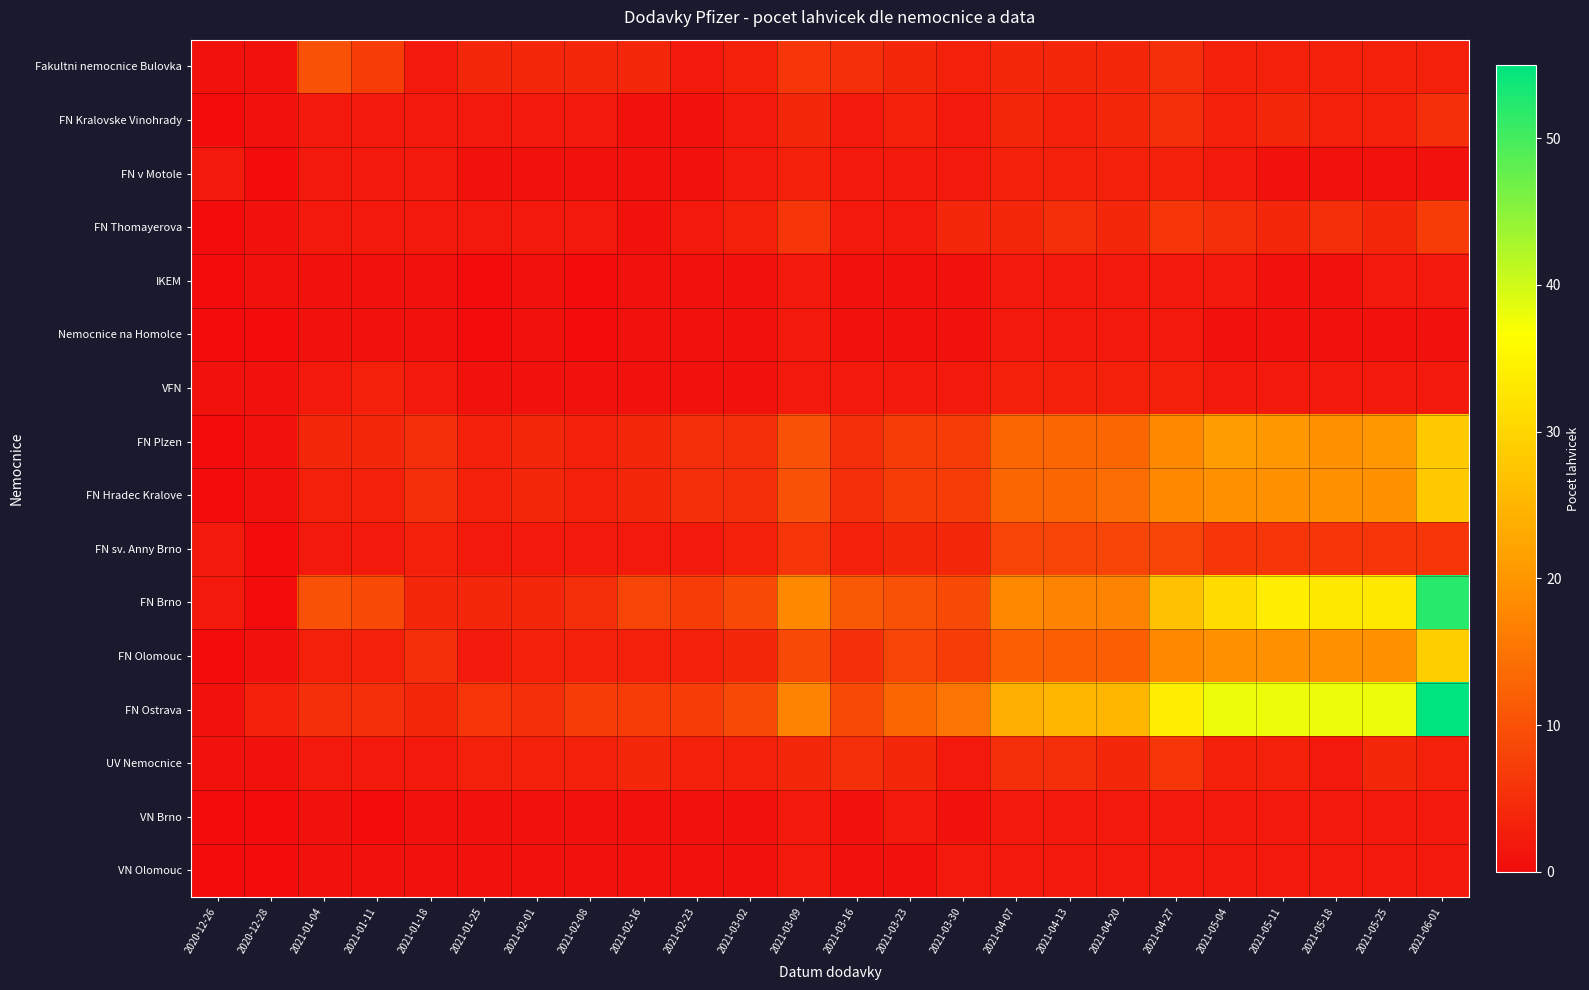

Reading left to right, extract all data points from this chart.

Fakultni nemocnice Bulovka: 2020-12-26=1	2020-12-28=1	2021-01-04=10	2021-01-11=7	2021-01-18=2	2021-01-25=4	2021-02-01=4	2021-02-08=4	2021-02-16=4	2021-02-23=2	2021-03-02=3	2021-03-09=6	2021-03-16=5	2021-03-23=4	2021-03-30=3	2021-04-07=4	2021-04-13=4	2021-04-20=4	2021-04-27=5	2021-05-04=3	2021-05-11=3	2021-05-18=3	2021-05-25=3	2021-06-01=3
FN Kralovske Vinohrady: 2020-12-26=0	2020-12-28=1	2021-01-04=2	2021-01-11=2	2021-01-18=2	2021-01-25=2	2021-02-01=2	2021-02-08=2	2021-02-16=1	2021-02-23=1	2021-03-02=2	2021-03-09=4	2021-03-16=2	2021-03-23=3	2021-03-30=2	2021-04-07=4	2021-04-13=3	2021-04-20=4	2021-04-27=5	2021-05-04=3	2021-05-11=4	2021-05-18=3	2021-05-25=3	2021-06-01=5
FN v Motole: 2020-12-26=2	2020-12-28=0	2021-01-04=2	2021-01-11=2	2021-01-18=2	2021-01-25=1	2021-02-01=1	2021-02-08=1	2021-02-16=1	2021-02-23=1	2021-03-02=2	2021-03-09=3	2021-03-16=2	2021-03-23=2	2021-03-30=2	2021-04-07=3	2021-04-13=3	2021-04-20=3	2021-04-27=3	2021-05-04=2	2021-05-11=1	2021-05-18=1	2021-05-25=1	2021-06-01=1
FN Thomayerova: 2020-12-26=0	2020-12-28=1	2021-01-04=2	2021-01-11=2	2021-01-18=2	2021-01-25=2	2021-02-01=2	2021-02-08=2	2021-02-16=1	2021-02-23=2	2021-03-02=3	2021-03-09=6	2021-03-16=2	2021-03-23=2	2021-03-30=4	2021-04-07=4	2021-04-13=5	2021-04-20=4	2021-04-27=6	2021-05-04=5	2021-05-11=4	2021-05-18=5	2021-05-25=4	2021-06-01=7
IKEM: 2020-12-26=0	2020-12-28=1	2021-01-04=1	2021-01-11=1	2021-01-18=1	2021-01-25=0	2021-02-01=1	2021-02-08=0	2021-02-16=1	2021-02-23=1	2021-03-02=1	2021-03-09=2	2021-03-16=1	2021-03-23=1	2021-03-30=1	2021-04-07=2	2021-04-13=2	2021-04-20=2	2021-04-27=2	2021-05-04=2	2021-05-11=1	2021-05-18=1	2021-05-25=2	2021-06-01=2
Nemocnice na Homolce: 2020-12-26=0	2020-12-28=0	2021-01-04=1	2021-01-11=1	2021-01-18=1	2021-01-25=0	2021-02-01=1	2021-02-08=0	2021-02-16=1	2021-02-23=1	2021-03-02=1	2021-03-09=2	2021-03-16=1	2021-03-23=1	2021-03-30=1	2021-04-07=2	2021-04-13=2	2021-04-20=2	2021-04-27=2	2021-05-04=1	2021-05-11=1	2021-05-18=1	2021-05-25=1	2021-06-01=1
VFN: 2020-12-26=1	2020-12-28=1	2021-01-04=2	2021-01-11=3	2021-01-18=2	2021-01-25=1	2021-02-01=1	2021-02-08=1	2021-02-16=1	2021-02-23=1	2021-03-02=1	2021-03-09=2	2021-03-16=2	2021-03-23=2	2021-03-30=2	2021-04-07=3	2021-04-13=3	2021-04-20=3	2021-04-27=3	2021-05-04=2	2021-05-11=2	2021-05-18=2	2021-05-25=2	2021-06-01=2
FN Plzen: 2020-12-26=0	2020-12-28=1	2021-01-04=4	2021-01-11=4	2021-01-18=5	2021-01-25=3	2021-02-01=4	2021-02-08=3	2021-02-16=4	2021-02-23=5	2021-03-02=5	2021-03-09=10	2021-03-16=5	2021-03-23=7	2021-03-30=7	2021-04-07=13	2021-04-13=13	2021-04-20=13	2021-04-27=18	2021-05-04=21	2021-05-11=20	2021-05-18=19	2021-05-25=20	2021-06-01=28
FN Hradec Kralove: 2020-12-26=0	2020-12-28=1	2021-01-04=3	2021-01-11=3	2021-01-18=5	2021-01-25=3	2021-02-01=4	2021-02-08=3	2021-02-16=4	2021-02-23=5	2021-03-02=5	2021-03-09=10	2021-03-16=5	2021-03-23=7	2021-03-30=7	2021-04-07=13	2021-04-13=13	2021-04-20=14	2021-04-27=18	2021-05-04=19	2021-05-11=19	2021-05-18=19	2021-05-25=19	2021-06-01=28
FN sv. Anny Brno: 2020-12-26=2	2020-12-28=0	2021-01-04=2	2021-01-11=2	2021-01-18=3	2021-01-25=2	2021-02-01=2	2021-02-08=2	2021-02-16=2	2021-02-23=2	2021-03-02=3	2021-03-09=6	2021-03-16=3	2021-03-23=4	2021-03-30=4	2021-04-07=8	2021-04-13=8	2021-04-20=8	2021-04-27=8	2021-05-04=6	2021-05-11=6	2021-05-18=6	2021-05-25=6	2021-06-01=6
FN Brno: 2020-12-26=2	2020-12-28=0	2021-01-04=10	2021-01-11=9	2021-01-18=4	2021-01-25=4	2021-02-01=4	2021-02-08=5	2021-02-16=8	2021-02-23=7	2021-03-02=9	2021-03-09=18	2021-03-16=11	2021-03-23=10	2021-03-30=9	2021-04-07=18	2021-04-13=17	2021-04-20=17	2021-04-27=27	2021-05-04=31	2021-05-11=34	2021-05-18=33	2021-05-25=33	2021-06-01=52
FN Olomouc: 2020-12-26=0	2020-12-28=1	2021-01-04=3	2021-01-11=3	2021-01-18=5	2021-01-25=2	2021-02-01=3	2021-02-08=3	2021-02-16=3	2021-02-23=3	2021-03-02=4	2021-03-09=9	2021-03-16=5	2021-03-23=8	2021-03-30=7	2021-04-07=12	2021-04-13=12	2021-04-20=12	2021-04-27=18	2021-05-04=19	2021-05-11=19	2021-05-18=19	2021-05-25=19	2021-06-01=29
FN Ostrava: 2020-12-26=1	2020-12-28=3	2021-01-04=5	2021-01-11=5	2021-01-18=4	2021-01-25=6	2021-02-01=5	2021-02-08=7	2021-02-16=7	2021-02-23=7	2021-03-02=9	2021-03-09=17	2021-03-16=9	2021-03-23=13	2021-03-30=15	2021-04-07=24	2021-04-13=25	2021-04-20=25	2021-04-27=34	2021-05-04=38	2021-05-11=38	2021-05-18=38	2021-05-25=38	2021-06-01=55
UV Nemocnice: 2020-12-26=1	2020-12-28=1	2021-01-04=2	2021-01-11=2	2021-01-18=2	2021-01-25=3	2021-02-01=3	2021-02-08=3	2021-02-16=4	2021-02-23=3	2021-03-02=3	2021-03-09=4	2021-03-16=5	2021-03-23=4	2021-03-30=2	2021-04-07=5	2021-04-13=5	2021-04-20=4	2021-04-27=6	2021-05-04=3	2021-05-11=3	2021-05-18=2	2021-05-25=4	2021-06-01=3
VN Brno: 2020-12-26=0	2020-12-28=0	2021-01-04=1	2021-01-11=0	2021-01-18=1	2021-01-25=1	2021-02-01=1	2021-02-08=1	2021-02-16=1	2021-02-23=1	2021-03-02=1	2021-03-09=2	2021-03-16=1	2021-03-23=2	2021-03-30=1	2021-04-07=2	2021-04-13=2	2021-04-20=2	2021-04-27=2	2021-05-04=2	2021-05-11=2	2021-05-18=2	2021-05-25=2	2021-06-01=2
VN Olomouc: 2020-12-26=0	2020-12-28=0	2021-01-04=1	2021-01-11=1	2021-01-18=1	2021-01-25=1	2021-02-01=1	2021-02-08=1	2021-02-16=1	2021-02-23=1	2021-03-02=1	2021-03-09=2	2021-03-16=1	2021-03-23=1	2021-03-30=2	2021-04-07=2	2021-04-13=2	2021-04-20=2	2021-04-27=2	2021-05-04=2	2021-05-11=2	2021-05-18=2	2021-05-25=2	2021-06-01=2